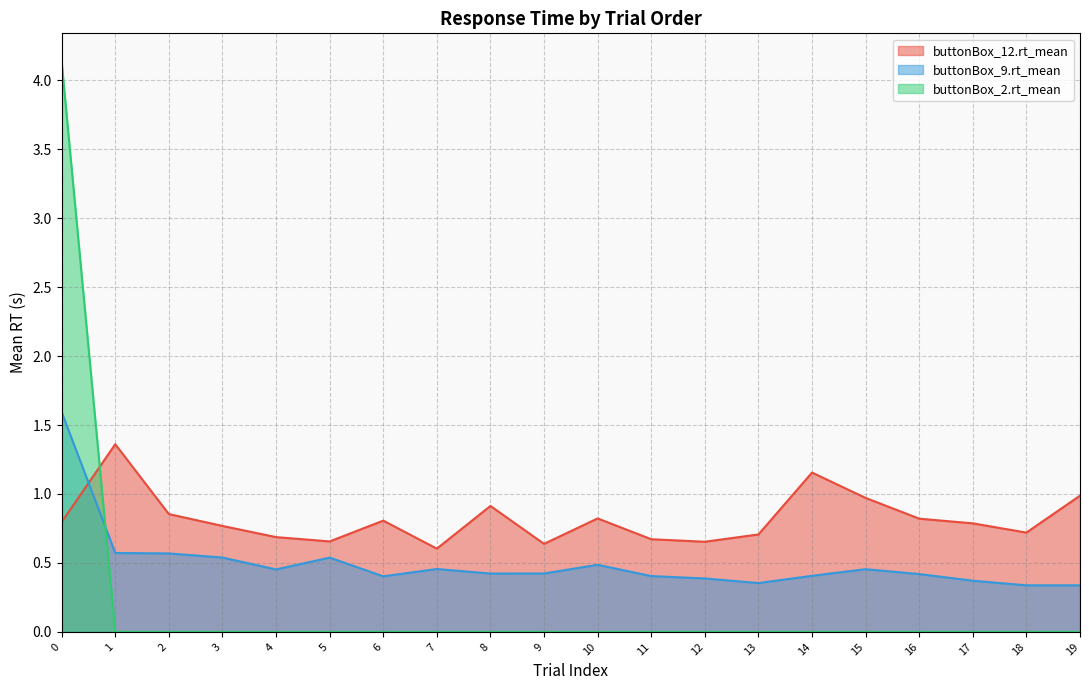

What is the average value of the buttonBox_12.rt_mean series?

0.8